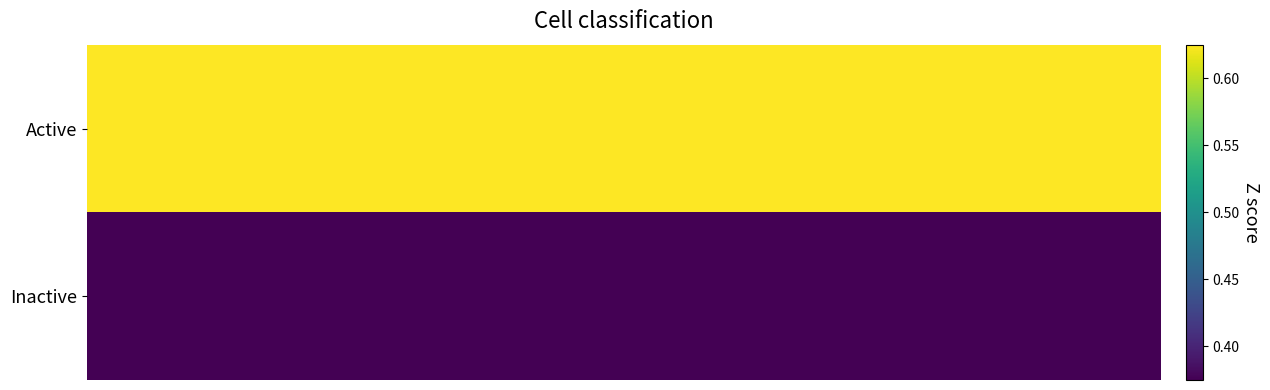

Reading left to right, what are all the values shown in this chart?

Active: 0.6	0.6	0.6	0.6	0.6	0.6	0.6	0.6
Inactive: 0.4	0.4	0.4	0.4	0.4	0.4	0.4	0.4